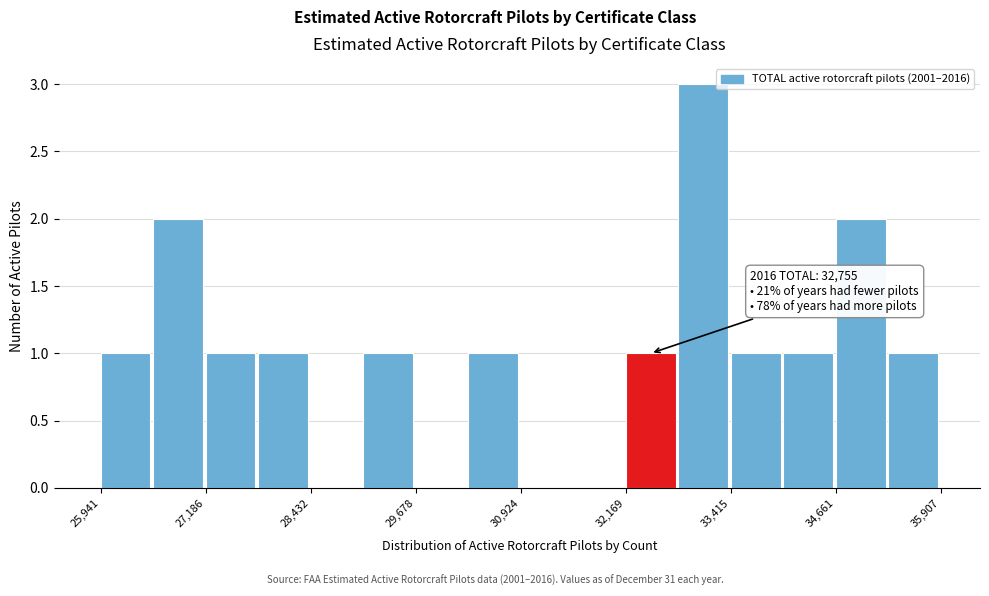

Around what value on the x-axis is the tallest bar? Give the approximate position of its centre, as read against the axis.

33000